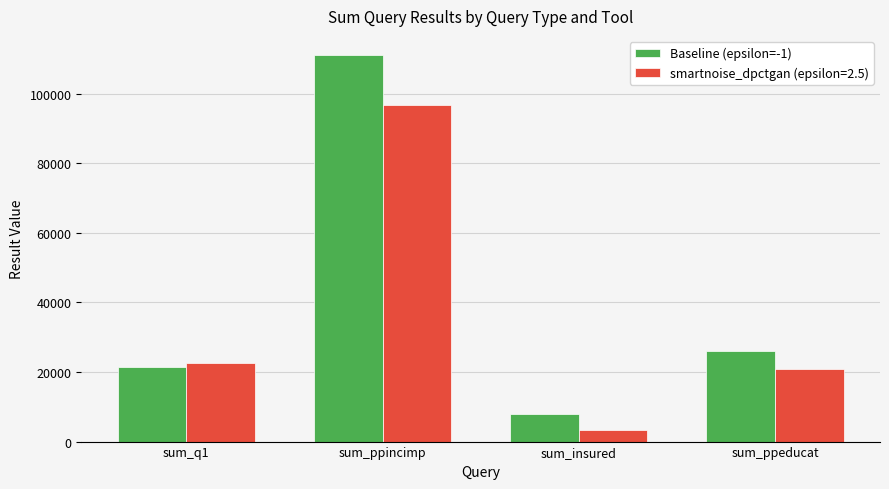

True or false: smartnoise_dpctgan (epsilon=2.5) has a value of 20997 at sum_ppeducat.

True